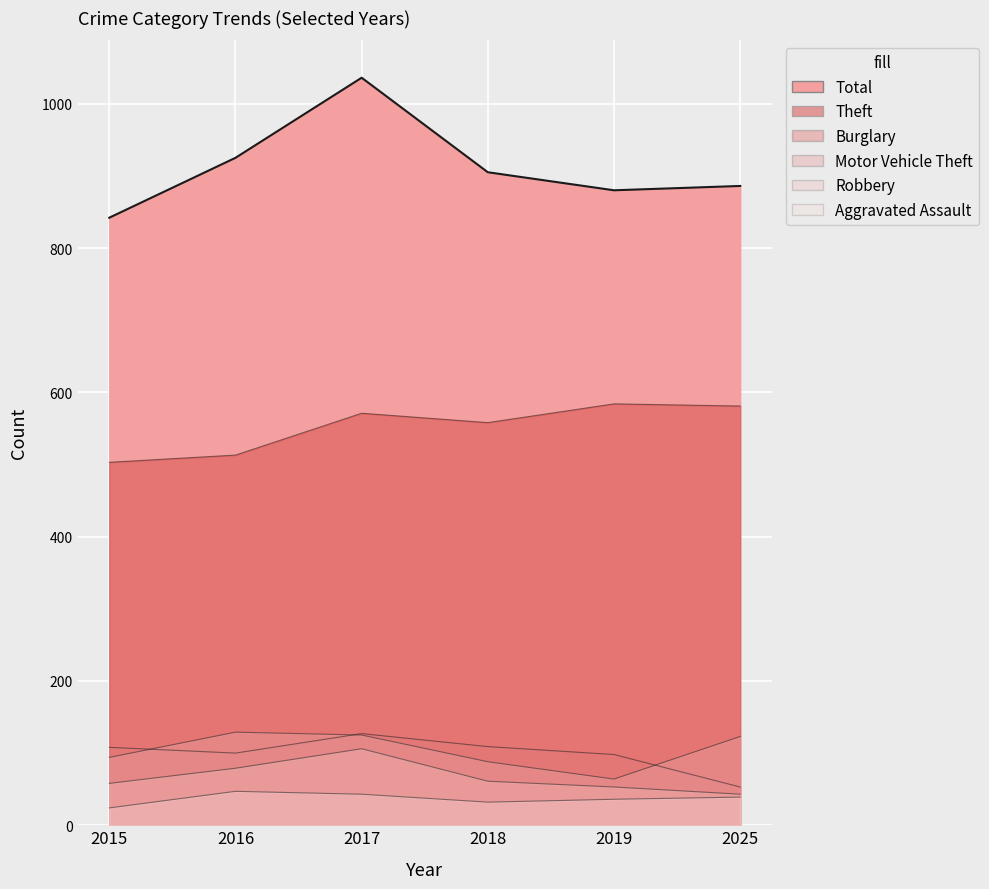

Which series changed the most between 2015 and 2017?

Total